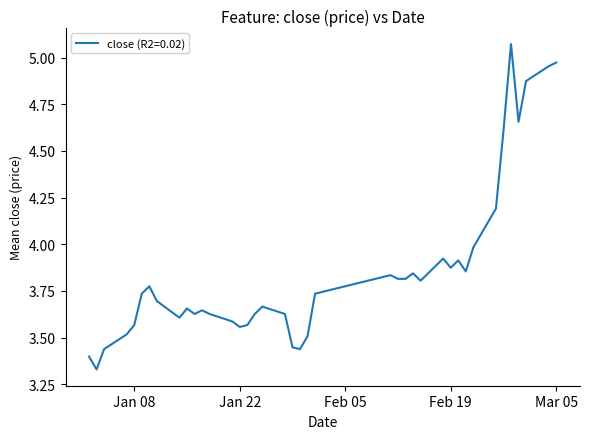

Does the chart display data point markers on the line(s)?

No